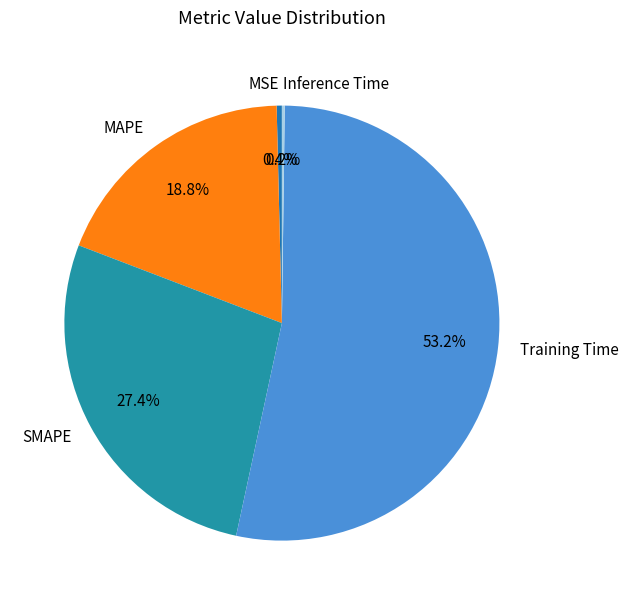

What percentage is the Training Time slice, to the nearest percent?

53%